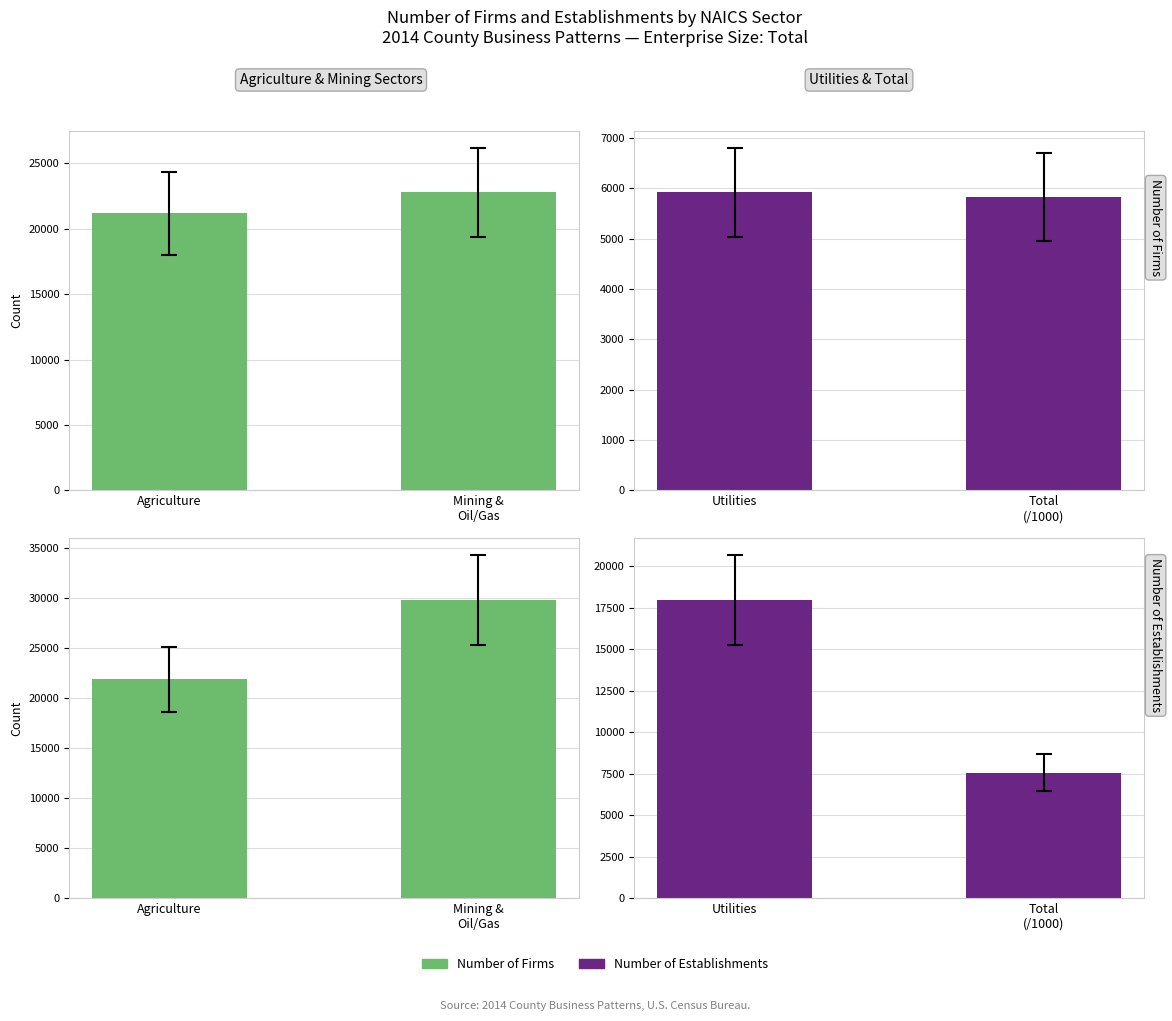

Which series has the largest total across all categories?

Number of Establishments